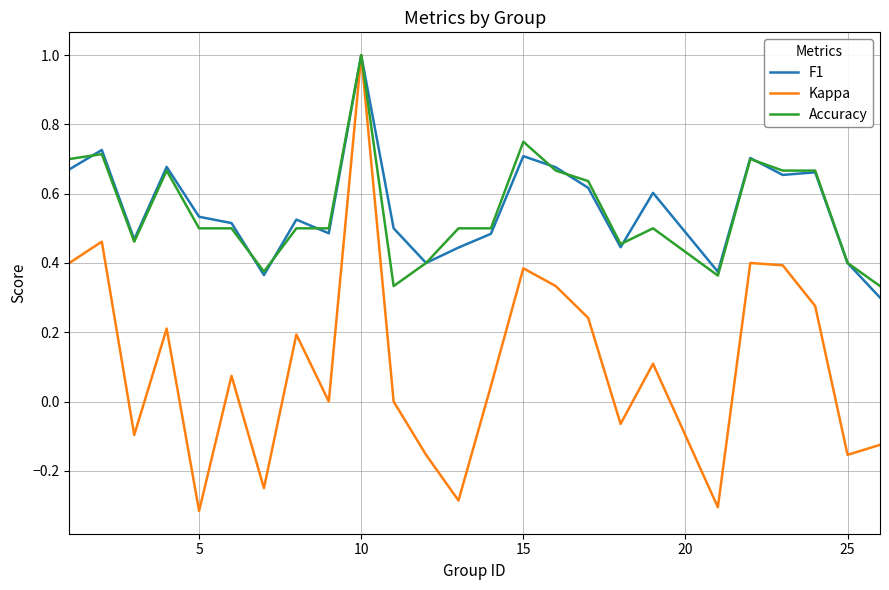

What is the maximum value for Kappa?

1.0